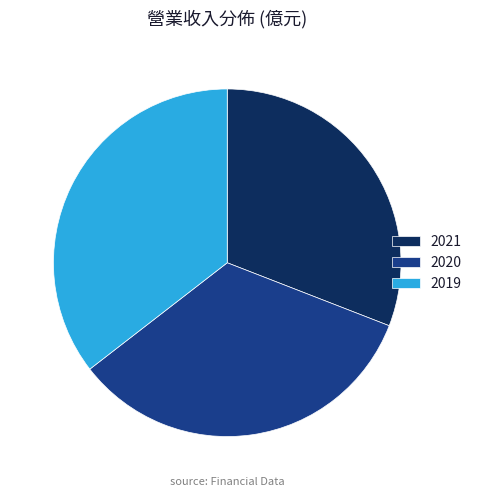

Which slice is the largest?

2019